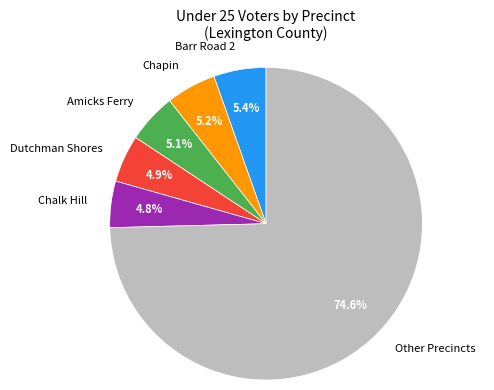

Approximately how many times larger is the value at Chapin compared to Barr Road 2?

1.0